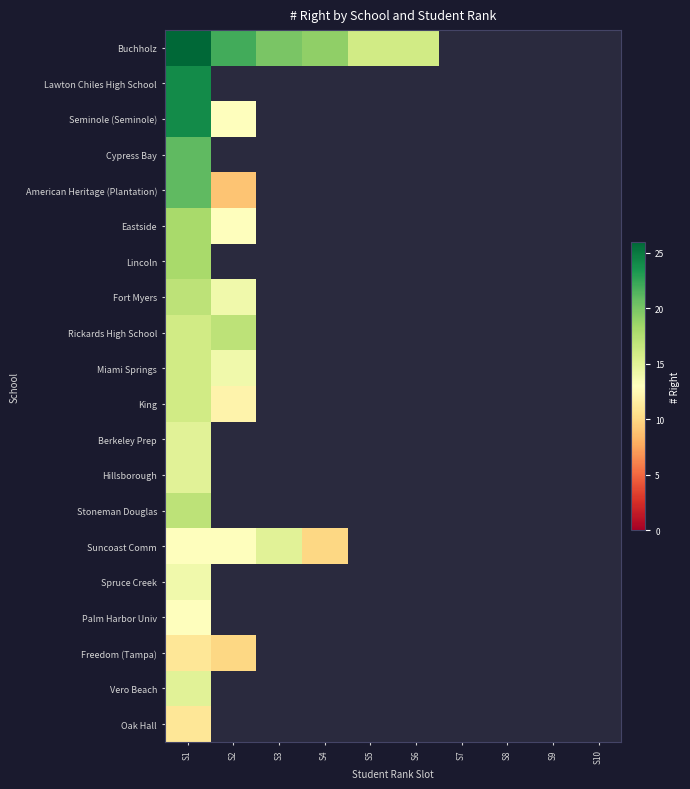

At how many categories does at least one series exceed 17?

4